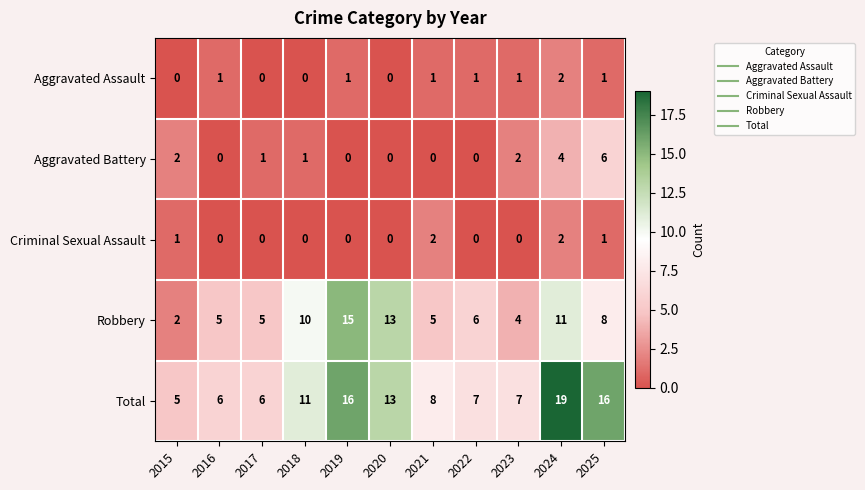

Count the number of data series in this chart.

5